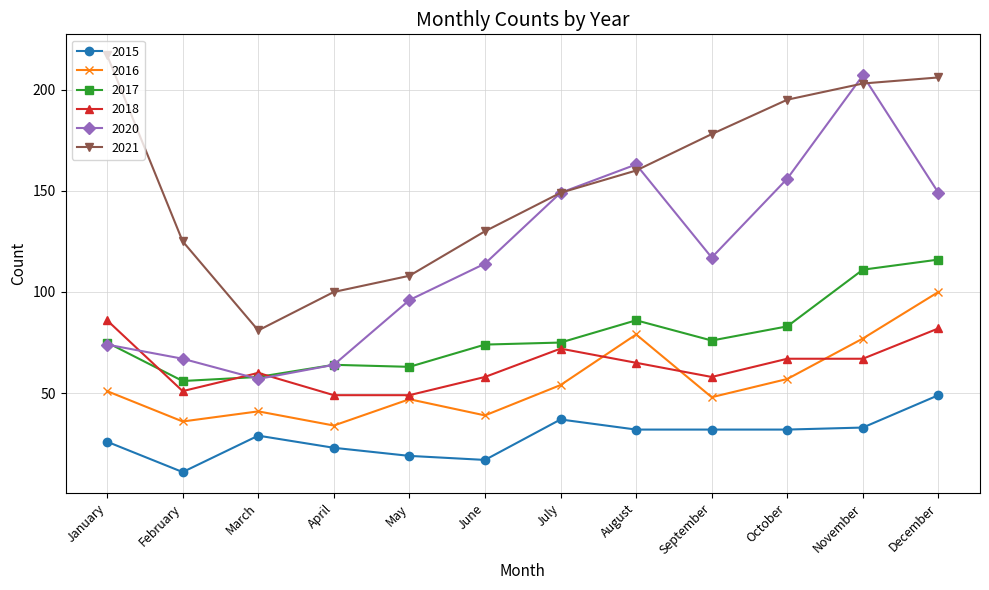

True or false: 2016 and 2020 intersect in this chart.

False